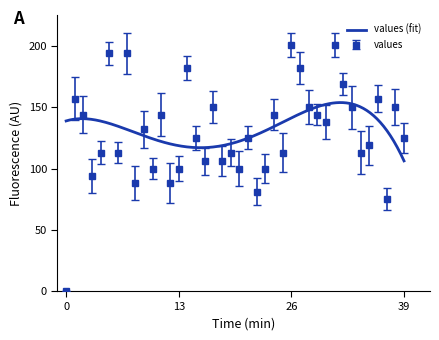

Where does the data first go above 125?

1